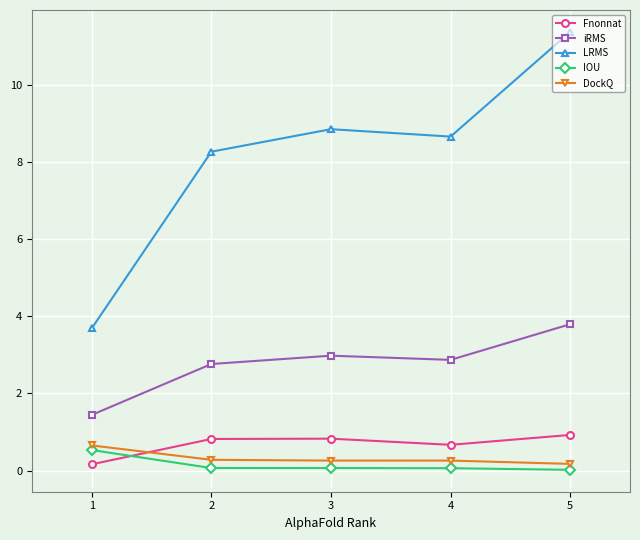

Which category has the highest value across all series?

5